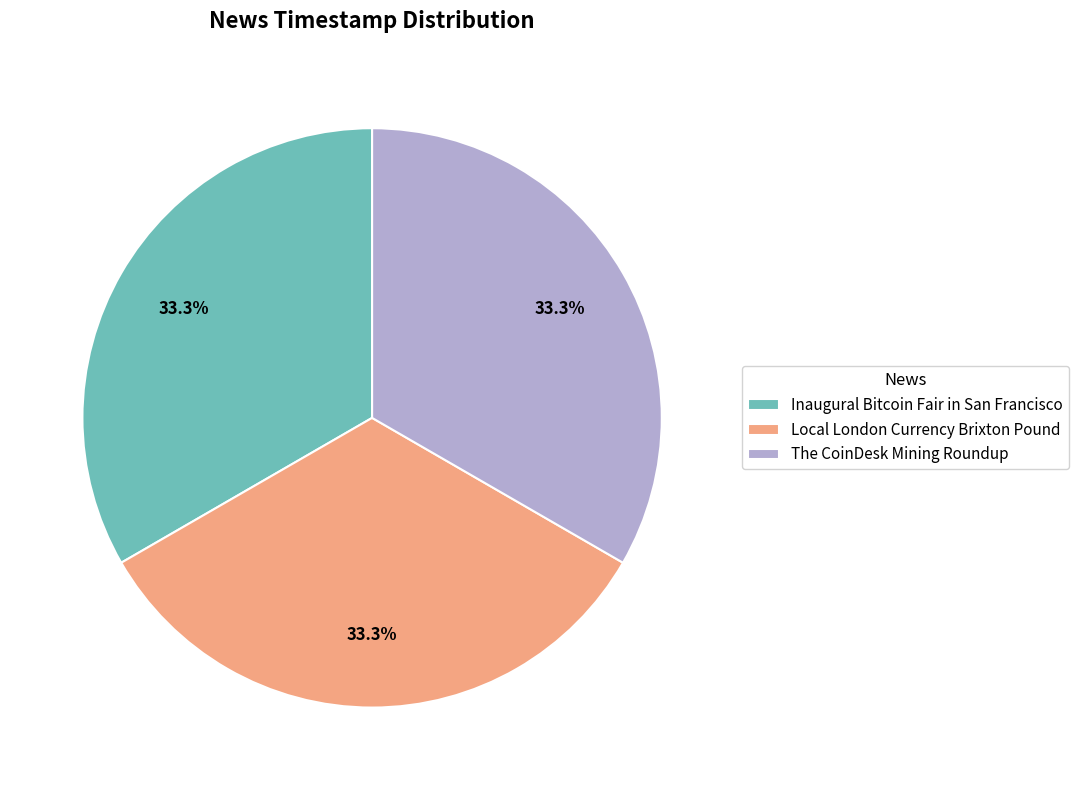

To the nearest percent, what is the combined percentage of The CoinDesk Mining Roundup and Local London Currency Brixton Pound?

67%